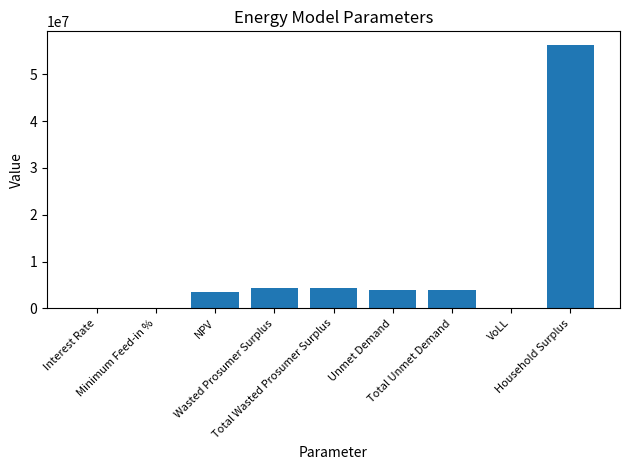

What is the sum of all values?

76412202.4